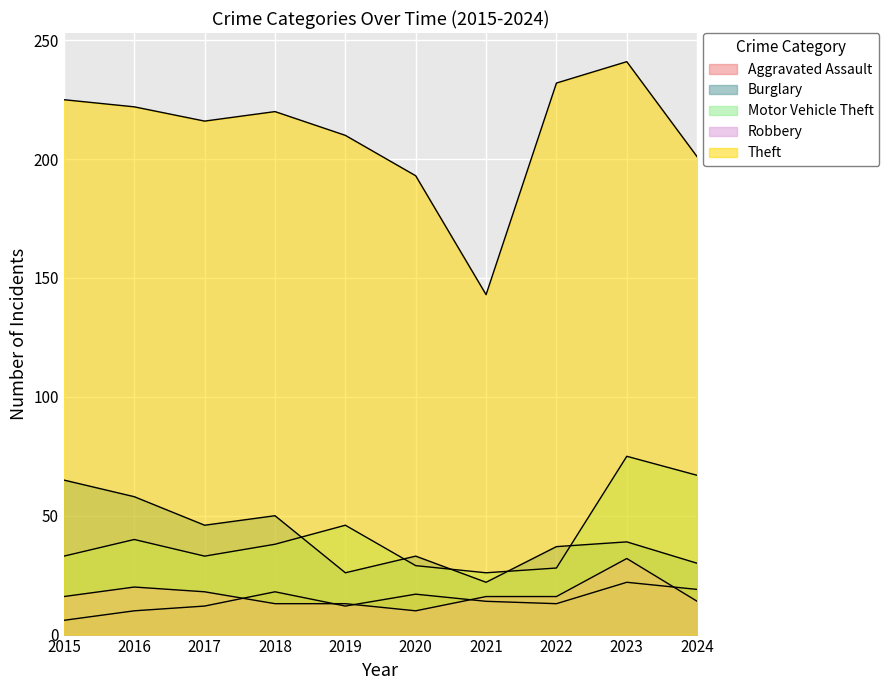

Between 2016 and 2019, which series saw the biggest shift?

Burglary